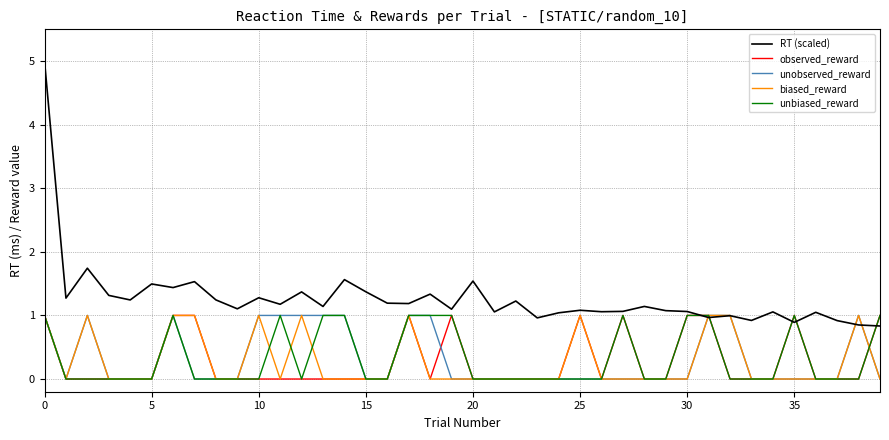

How many biased_reward values are between 0 and 1?

40